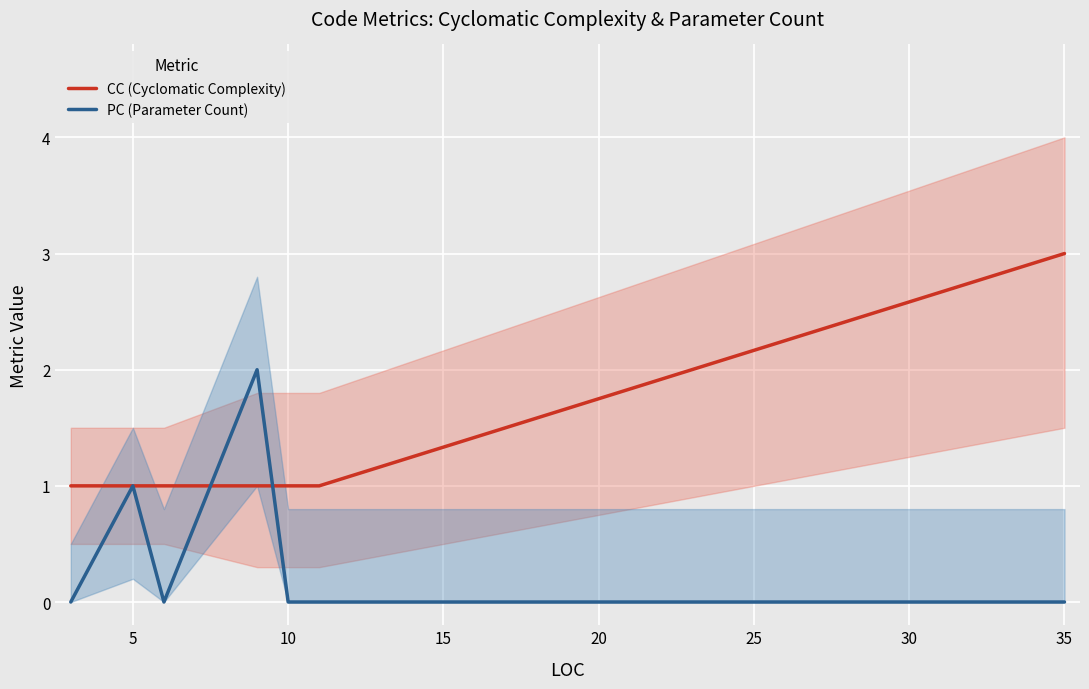

How many data points in PC (Parameter Count) are above 0?

2